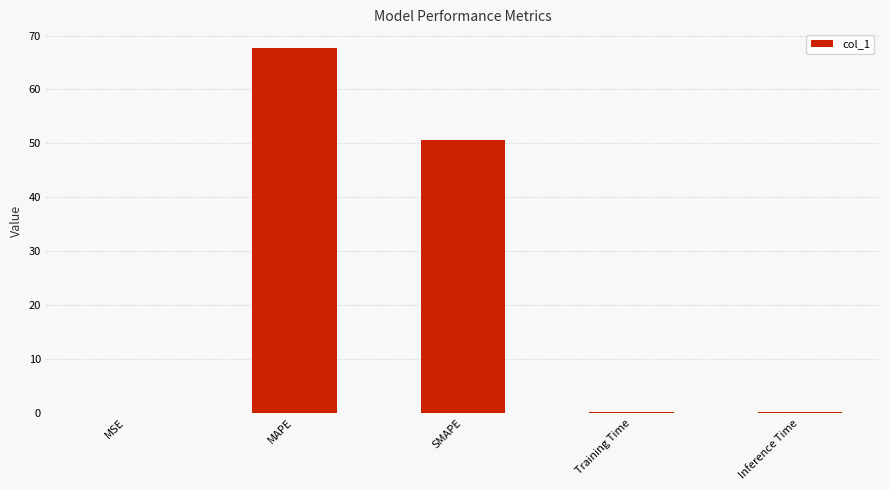

Between MAPE and Training Time, which is larger?

MAPE